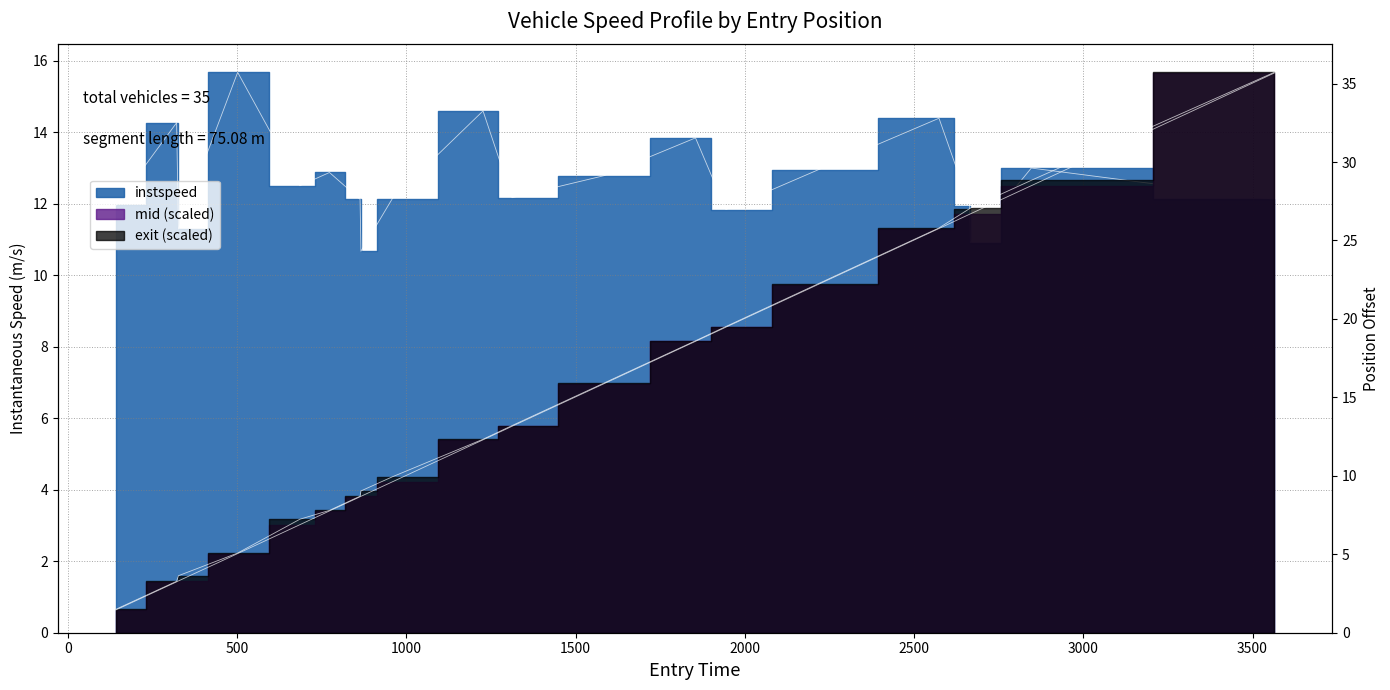

What position from the right is 116.0?

15